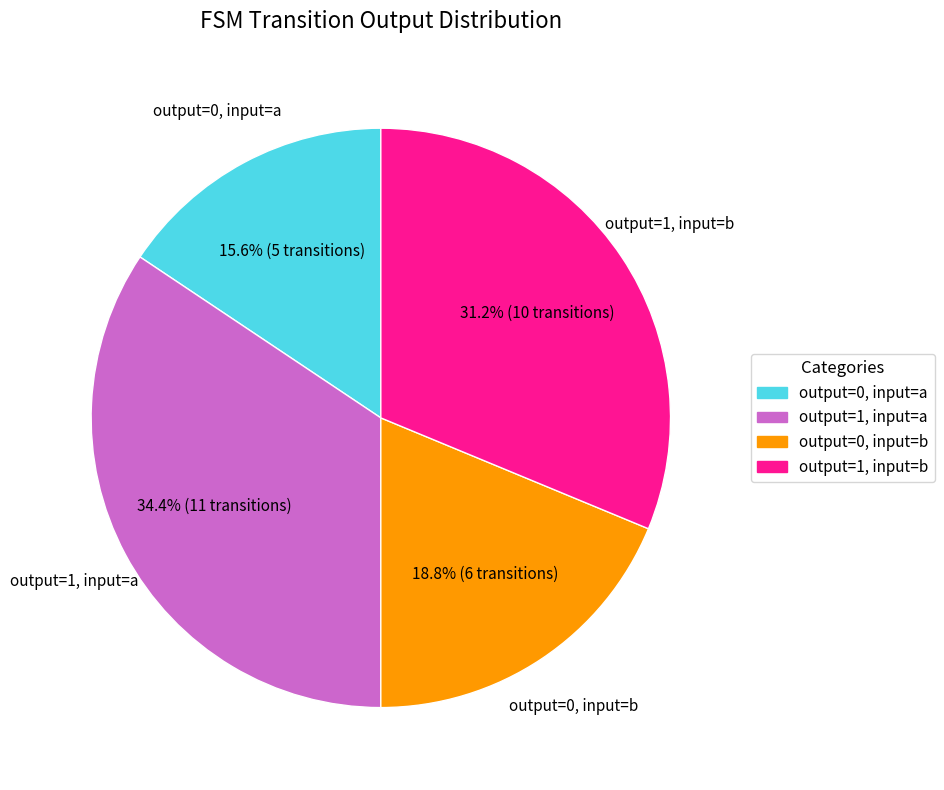

What percentage do output=0, input=b and output=1, input=b together represent?

50.0%